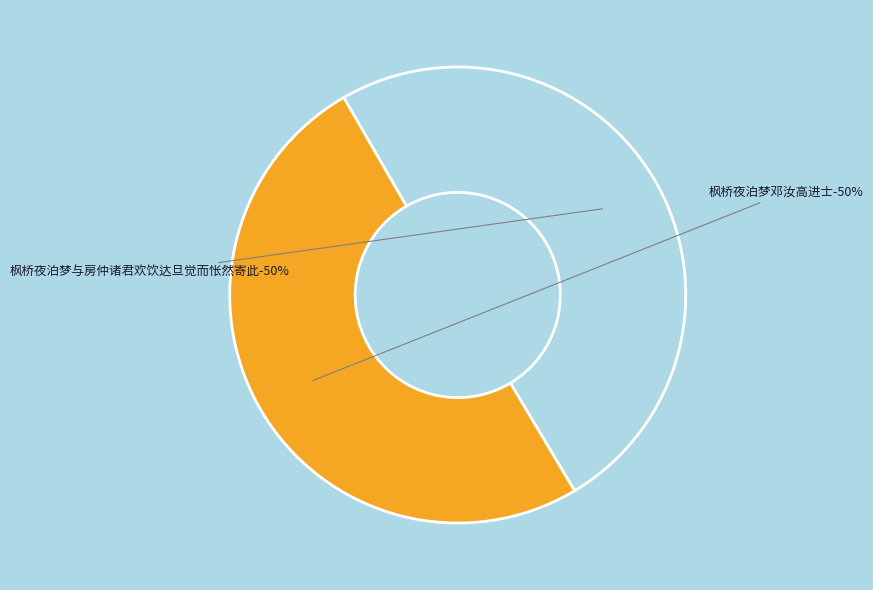

Combined, what portion of the pie is 枫桥夜泊梦邓汝高进士 and 枫桥夜泊梦与房仲诸君欢饮达旦觉而怅然寄此?

100.0%